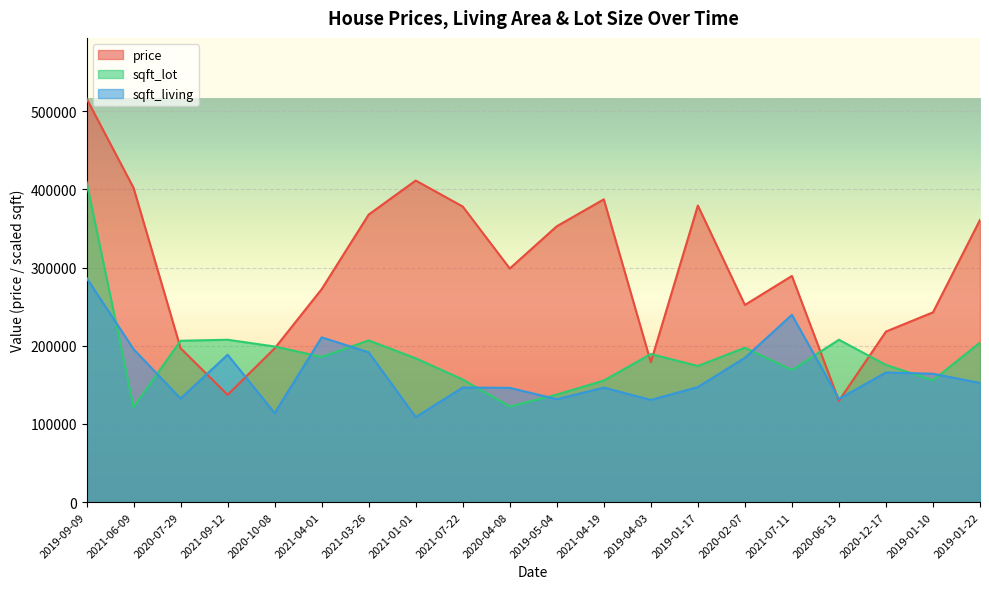

True or false: price has a value of 609233 at 2019-01-22.

False